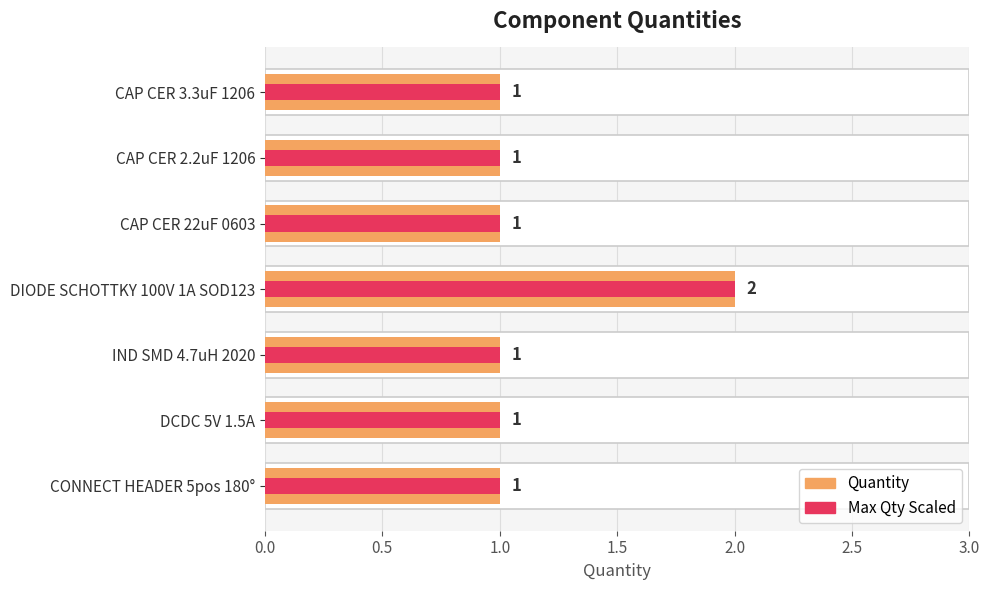

What position from the right is IND SMD 4.7uH 2020?

3